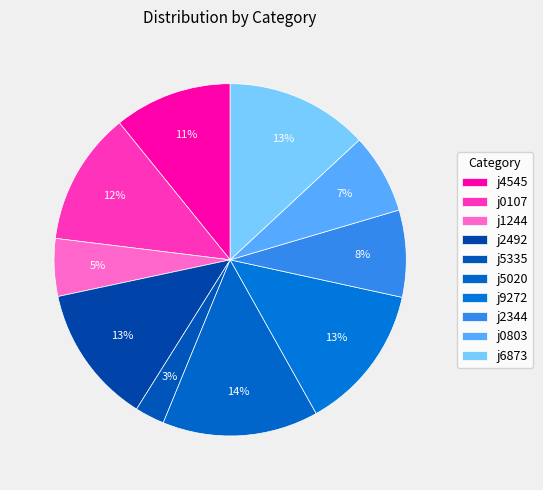

How many segments does this pie chart have?

10